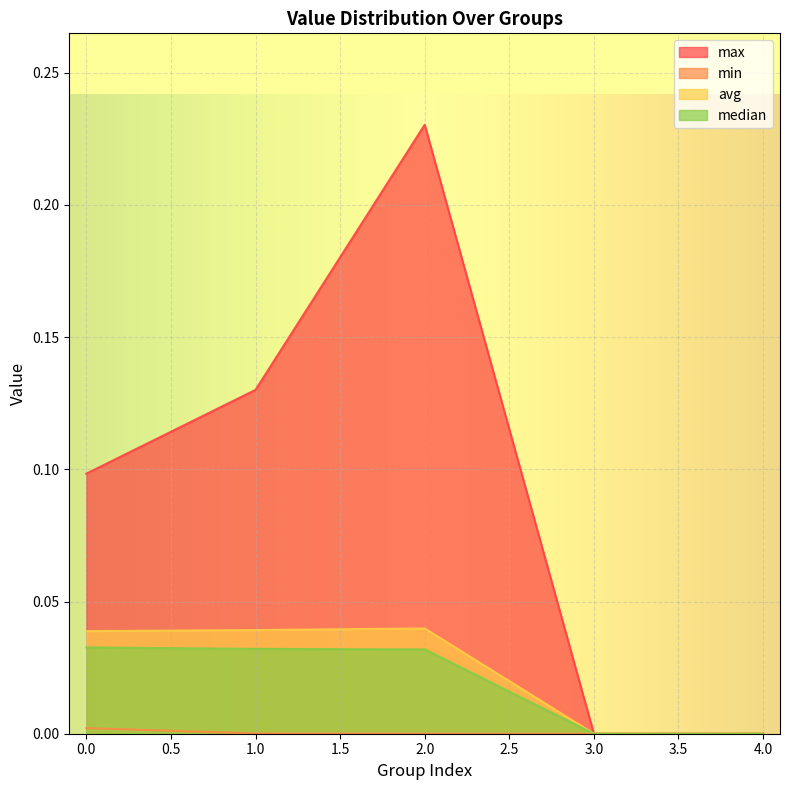

At which category is the sum across all series the highest?

2.0